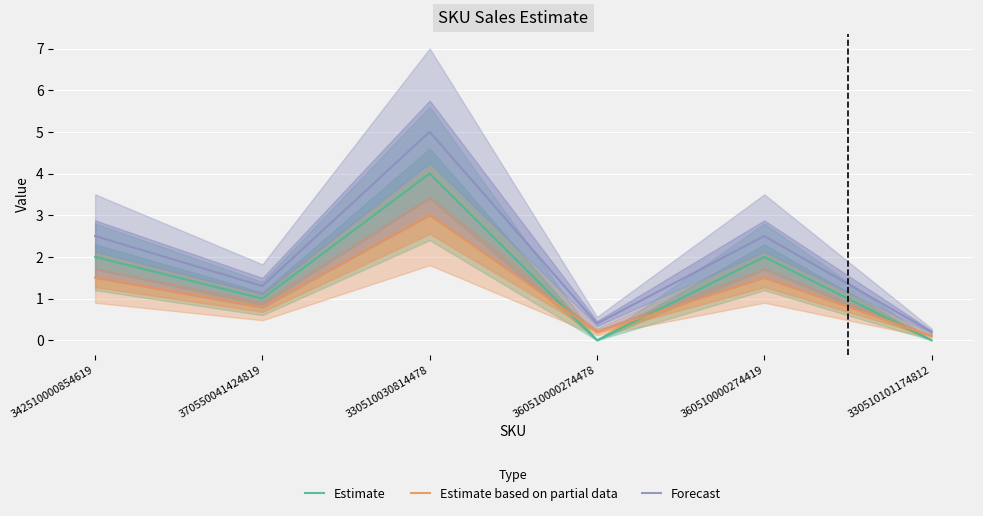

Which series ends up on top after the final intersection of Estimate based on partial data and Estimate?

Estimate based on partial data